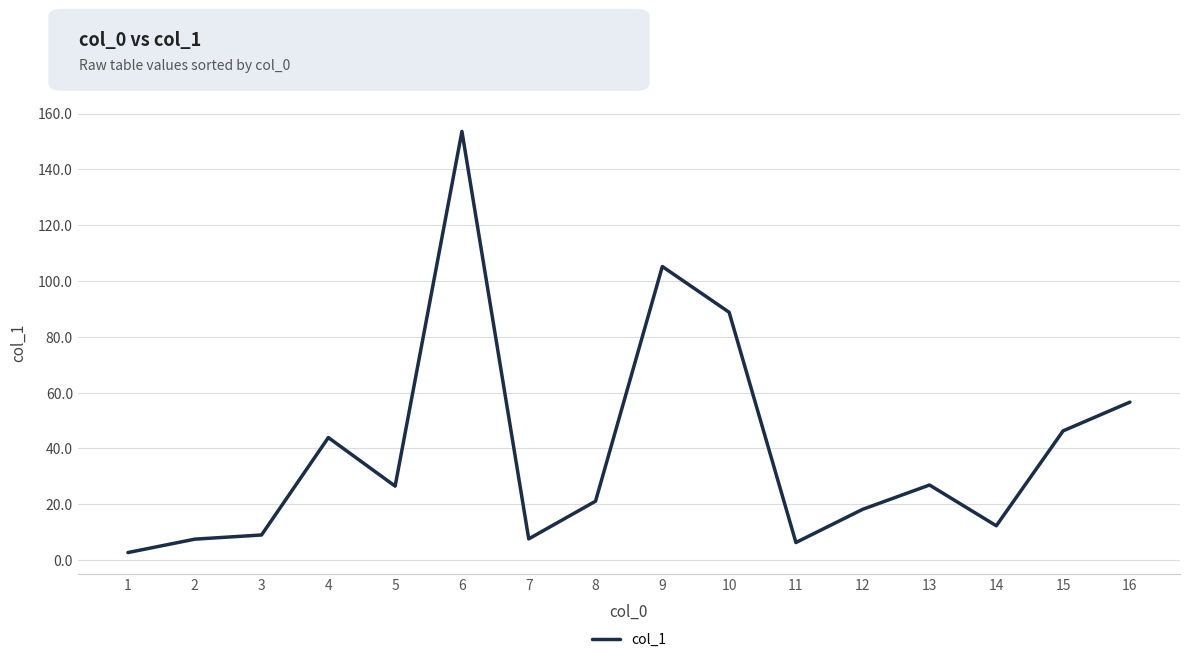

What is the maximum value shown in the chart?

153.6